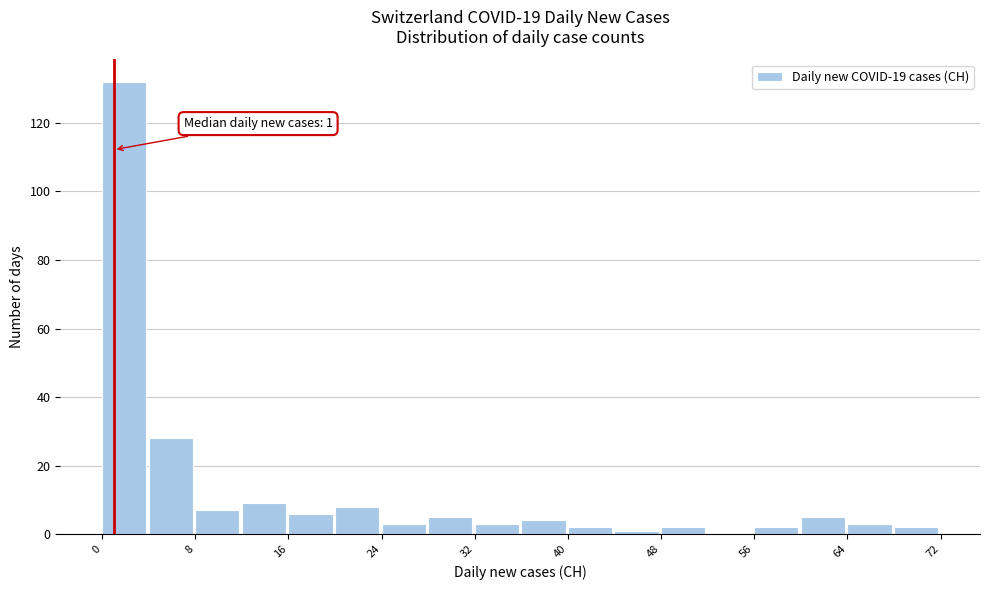

Over which range of the x-axis is the bar tallest?

0 to 4